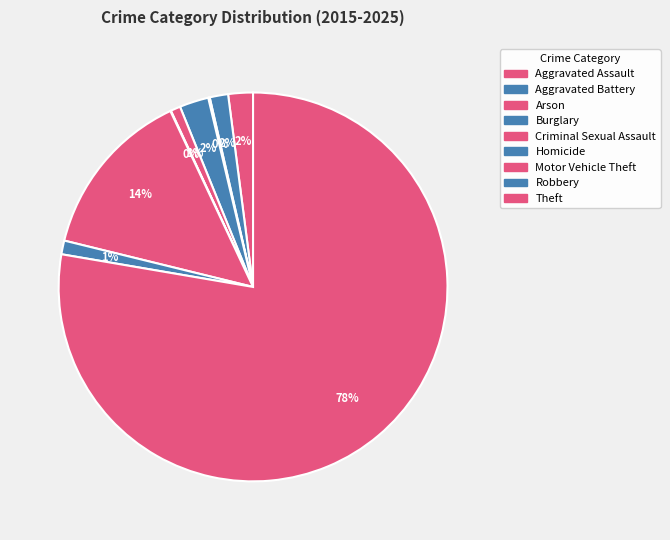

To the nearest percent, what portion does Theft represent?

78%